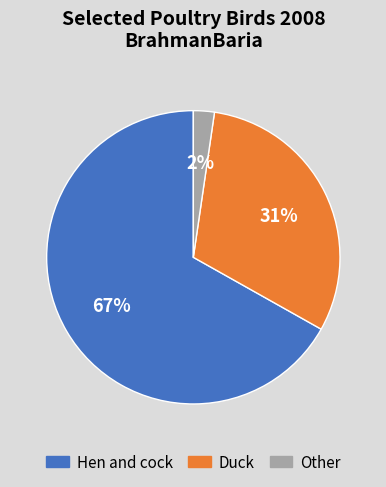

To the nearest percent, what is the average slice percentage?

33%